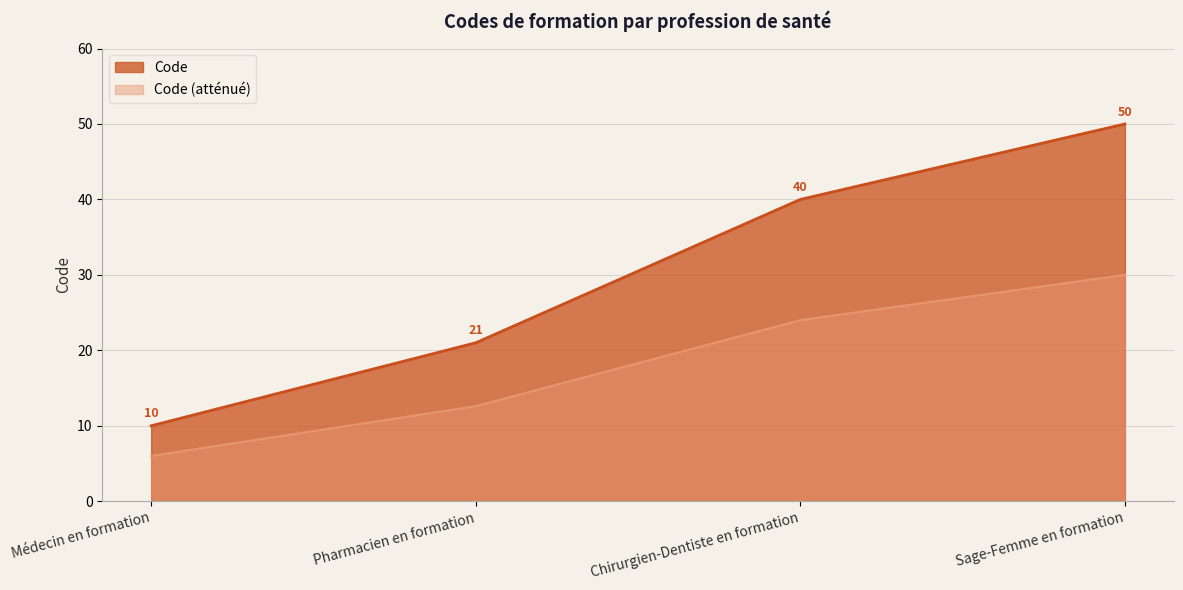

Rank the categories by value from highest to lowest.

Sage-Femme en formation, Chirurgien-Dentiste en formation, Pharmacien en formation, Médecin en formation